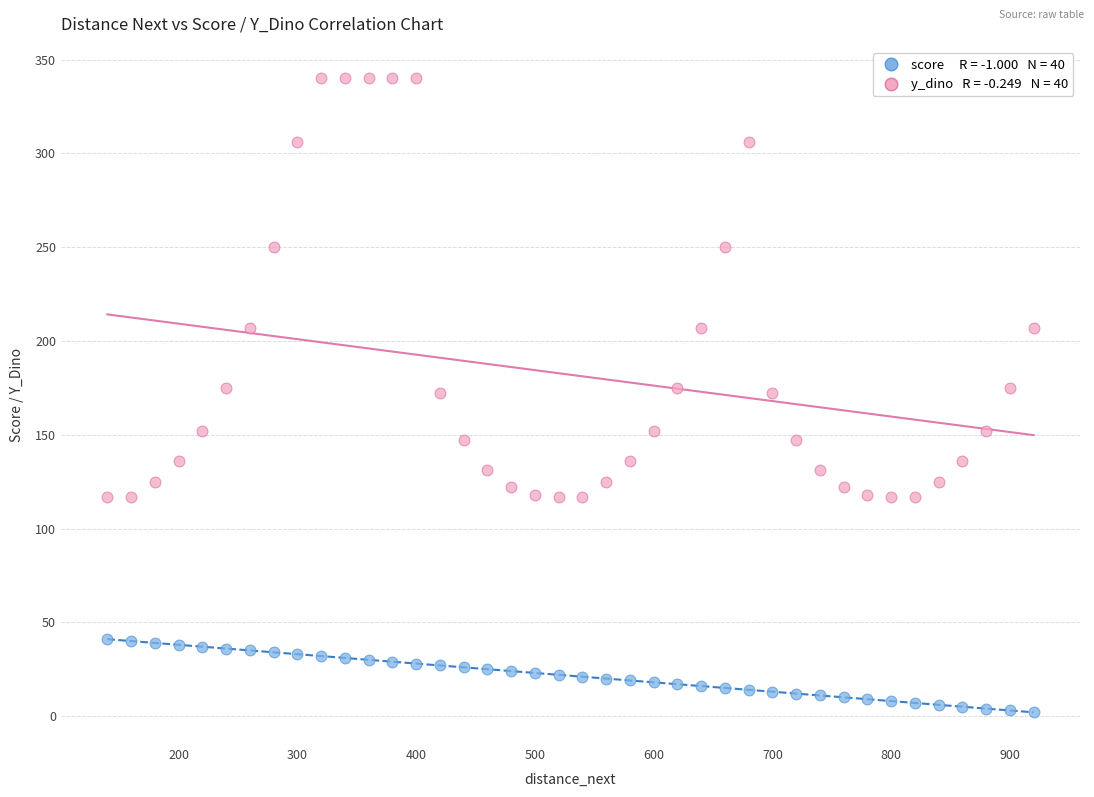

Across all data points, what is the range of Y values (max minus min)?

338